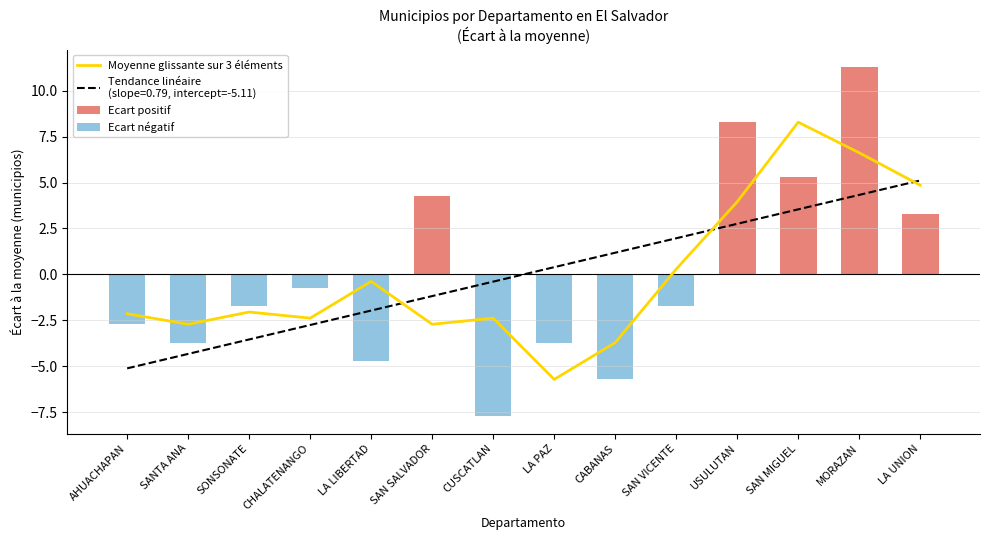

What is the label of the 13th bar from the right?

SANTA ANA